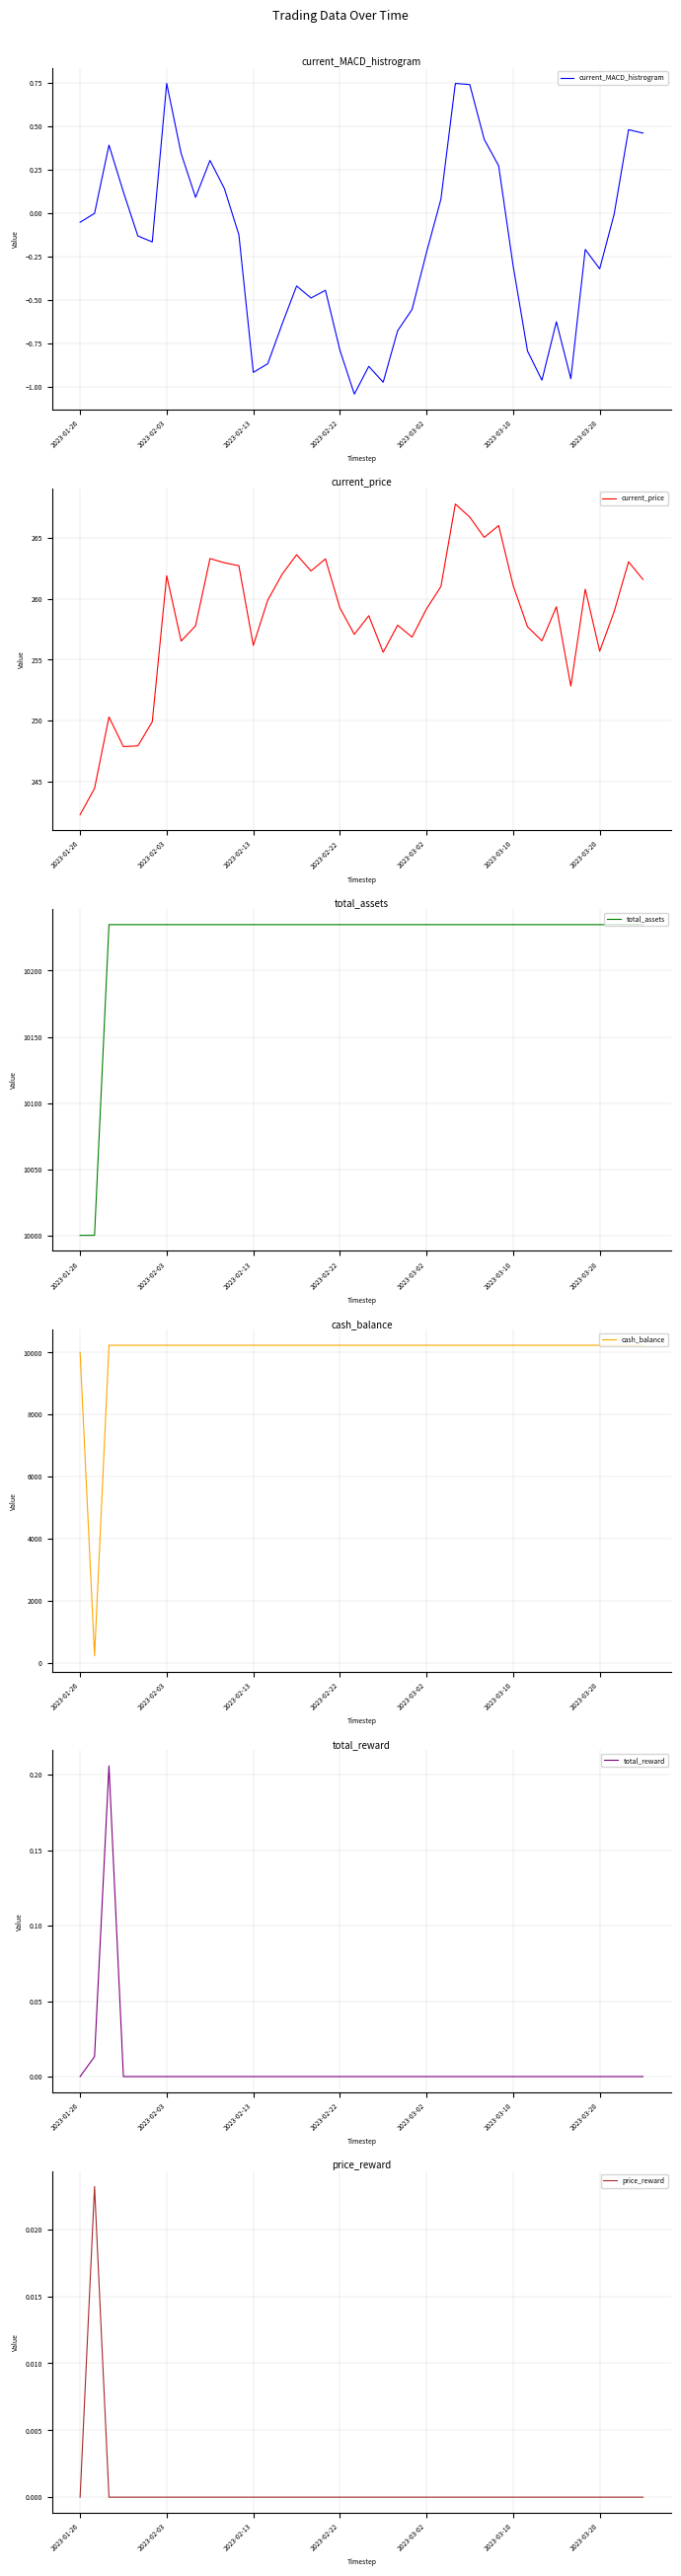

True or false: total_assets and total_reward intersect in this chart.

False